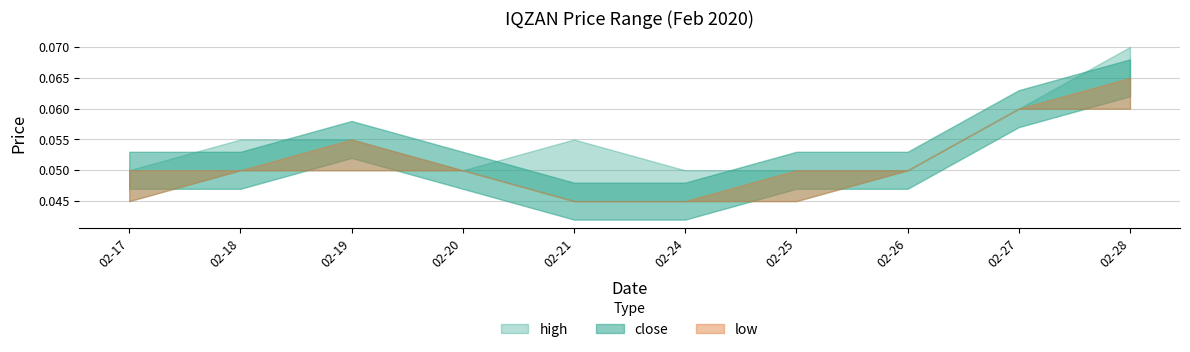

How many interior local valleys does the high series have?

1